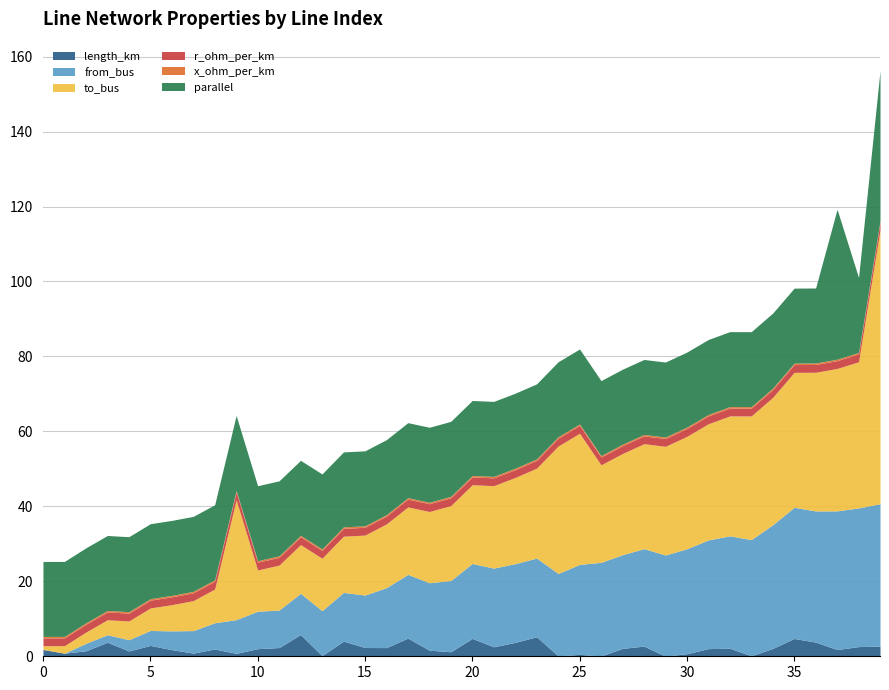

What are all the series names shown in the legend?

length_km, from_bus, to_bus, r_ohm_per_km, x_ohm_per_km, parallel